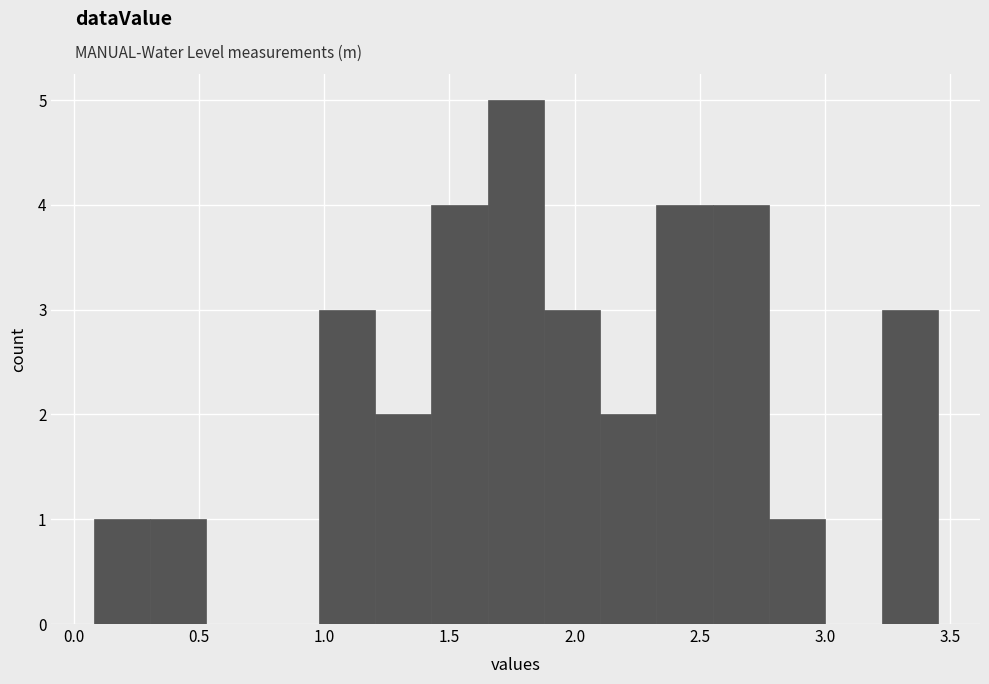

Which range on the x-axis has the tallest bar?

1.65 to 1.90